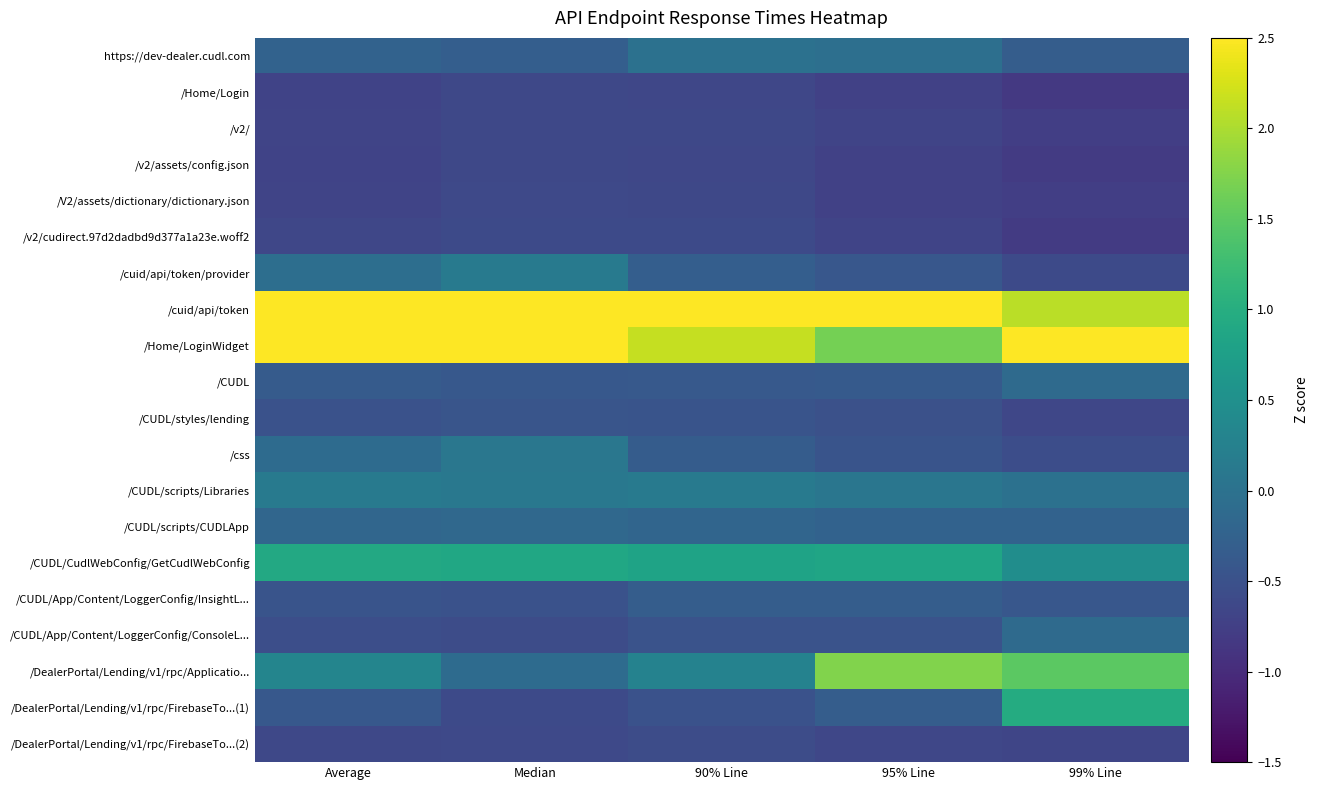

Between Average and 90% Line, which is larger?

90% Line